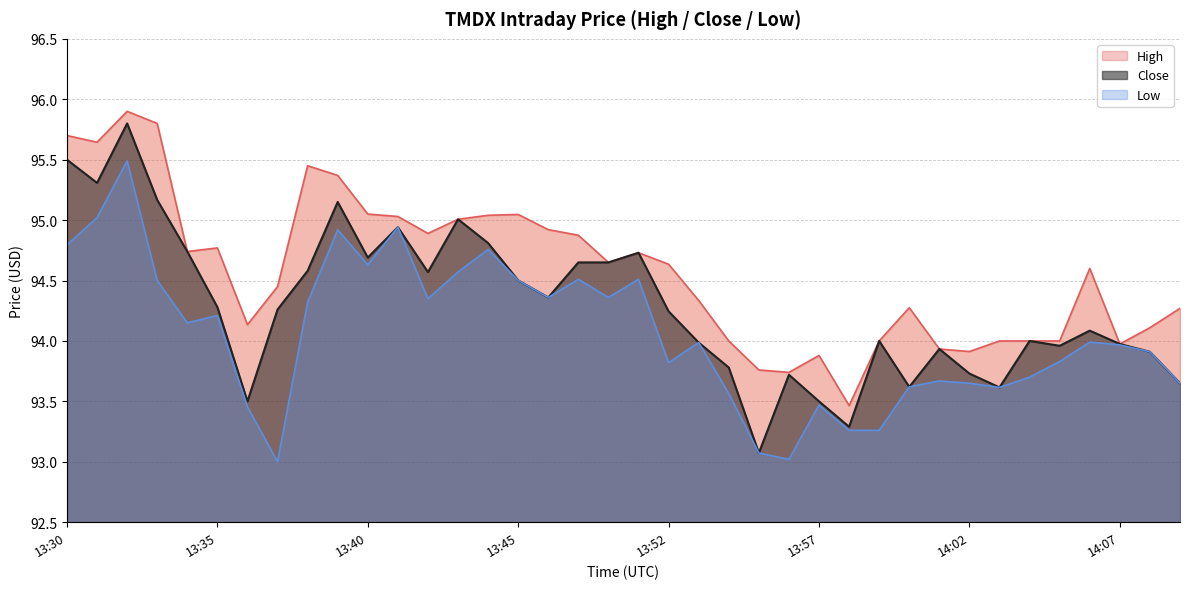

Between 13:43 and 14:00, which is larger?

13:43